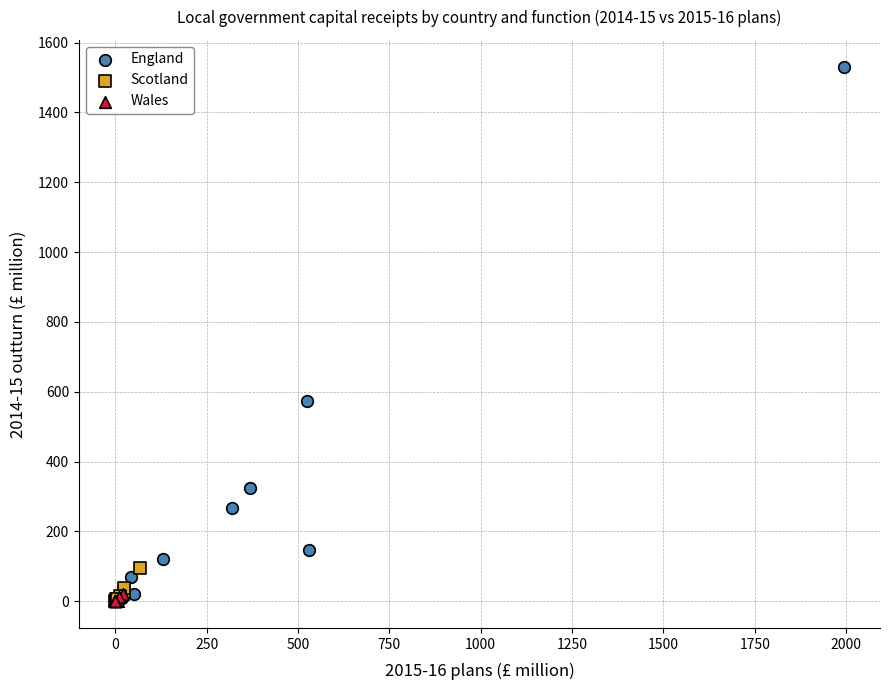

Which series contains the highest Y value?

England